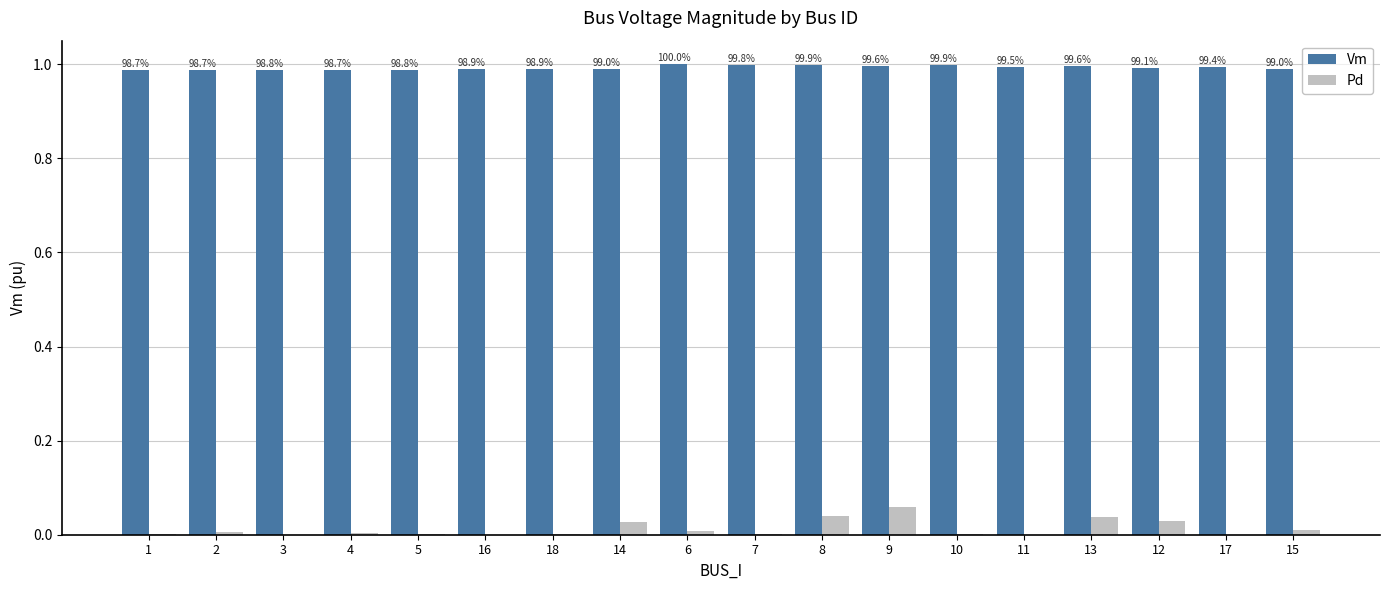

What is the average value of the Vm series?

1.0